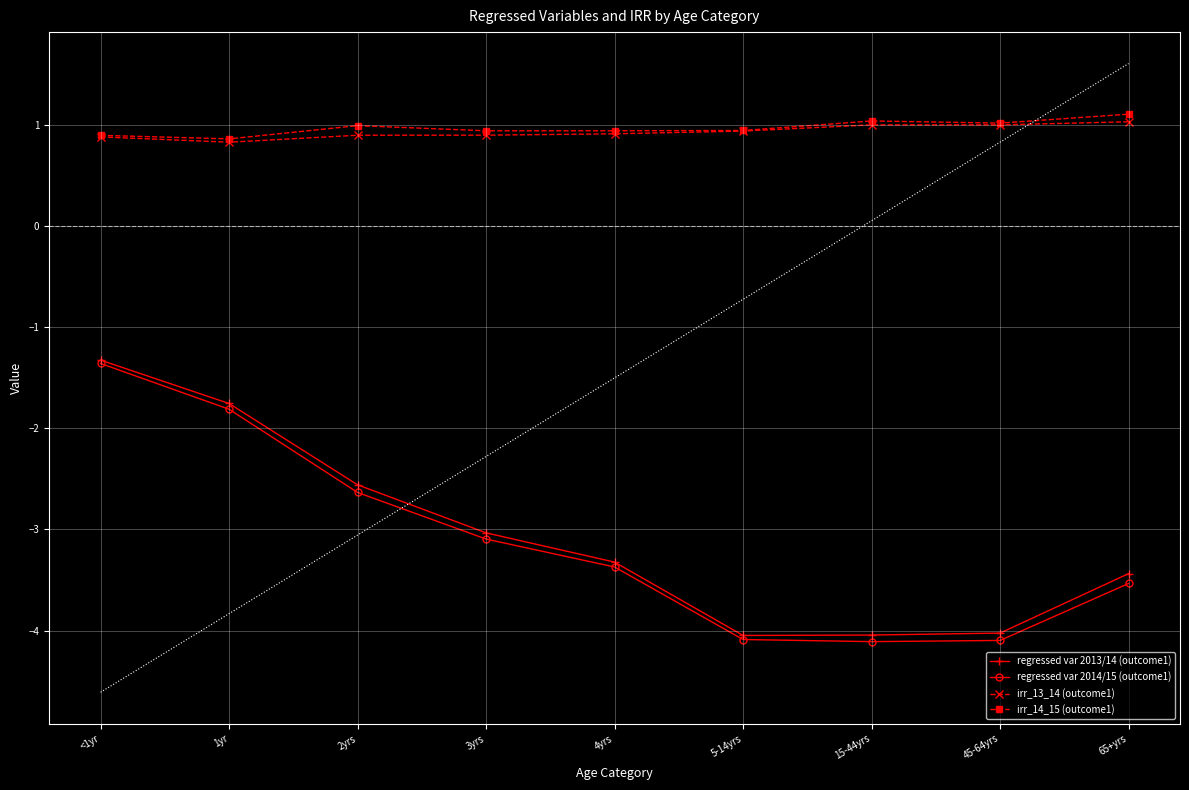

Reading left to right, what are all the values shown in this chart?

regressed var 2013/14 (outcome1): <1yr=-1.3	1yr=-1.8	2yrs=-2.6	3yrs=-3.0	4yrs=-3.3	5-14yrs=-4.0	15-44yrs=-4.0	45-64yrs=-4.0	65+yrs=-3.4
regressed var 2014/15 (outcome1): <1yr=-1.4	1yr=-1.8	2yrs=-2.6	3yrs=-3.1	4yrs=-3.4	5-14yrs=-4.1	15-44yrs=-4.1	45-64yrs=-4.1	65+yrs=-3.5
irr_13_14 (outcome1): <1yr=0.9	1yr=0.8	2yrs=0.9	3yrs=0.9	4yrs=0.9	5-14yrs=0.9	15-44yrs=1.0	45-64yrs=1.0	65+yrs=1.0
irr_14_15 (outcome1): <1yr=0.9	1yr=0.9	2yrs=1.0	3yrs=0.9	4yrs=0.9	5-14yrs=0.9	15-44yrs=1.0	45-64yrs=1.0	65+yrs=1.1